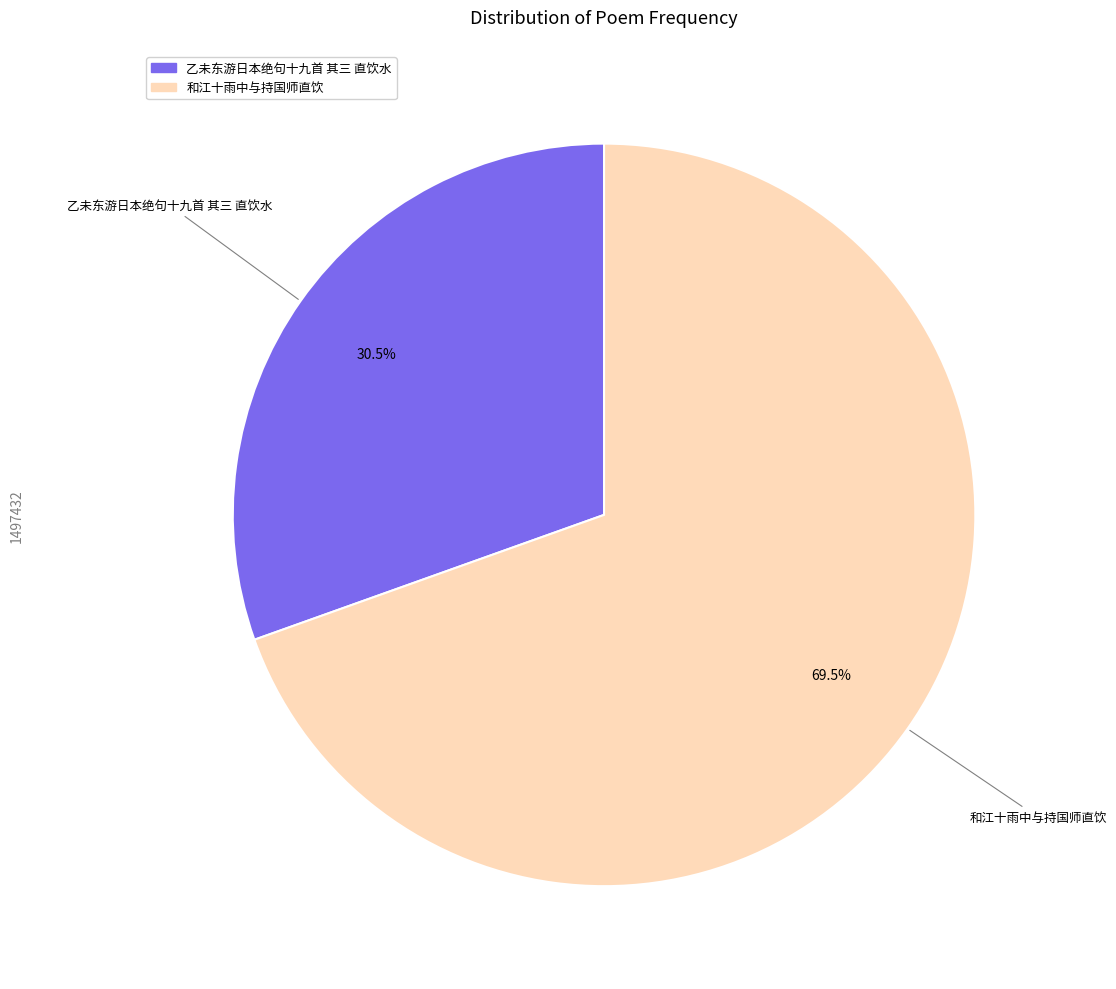

To the nearest percent, what is the combined percentage of 和江十雨中与持国师直饮 and 乙未东游日本绝句十九首 其三 直饮水?

100%